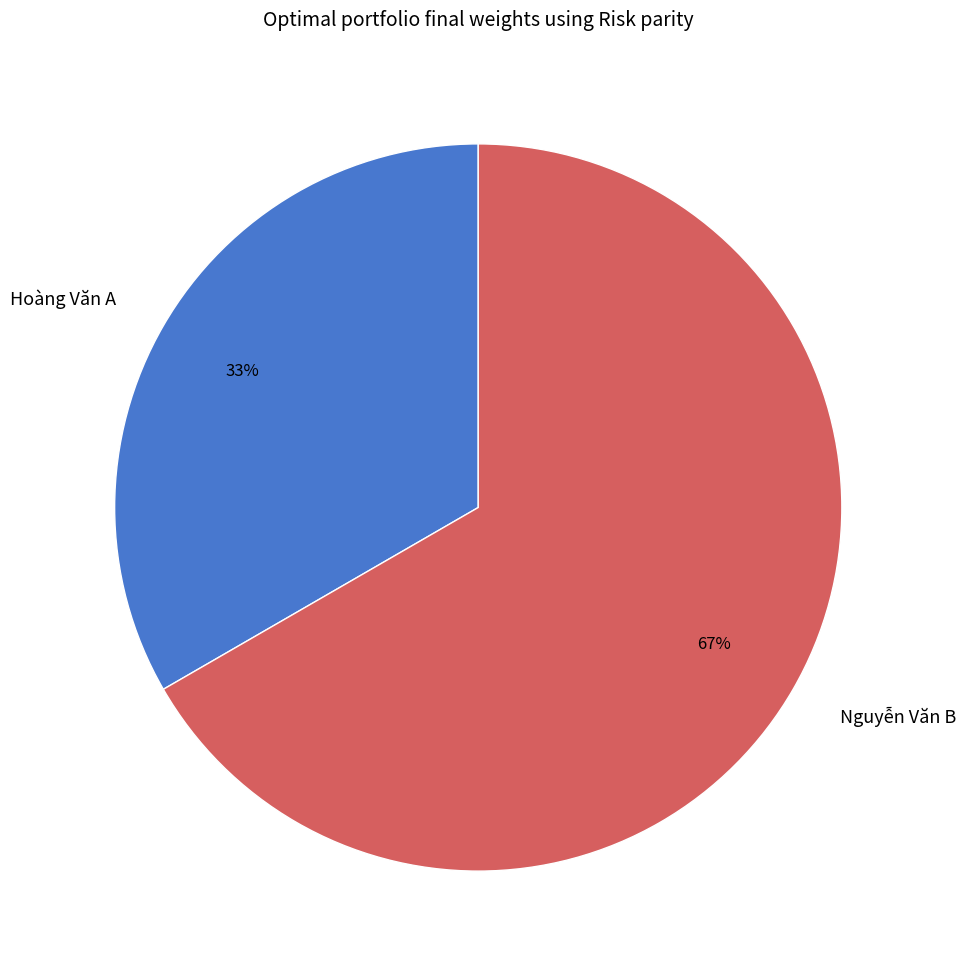

To the nearest percent, what is the average slice percentage?

50%